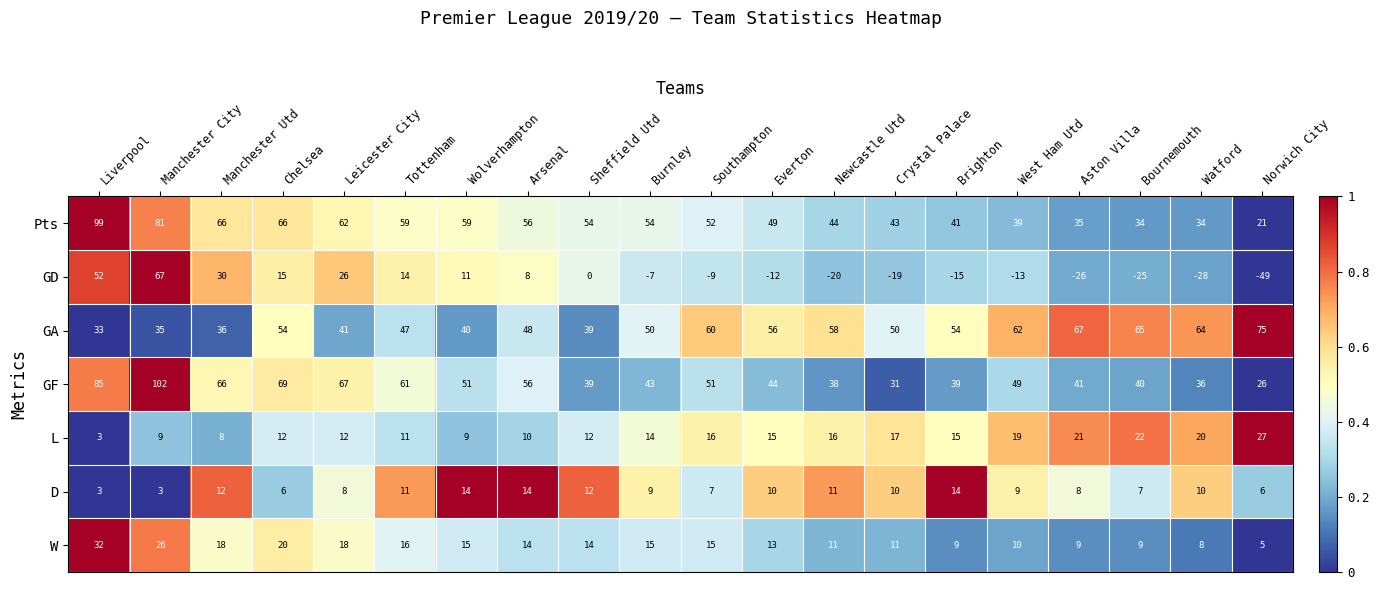

Which series has the largest total across all categories?

Pts